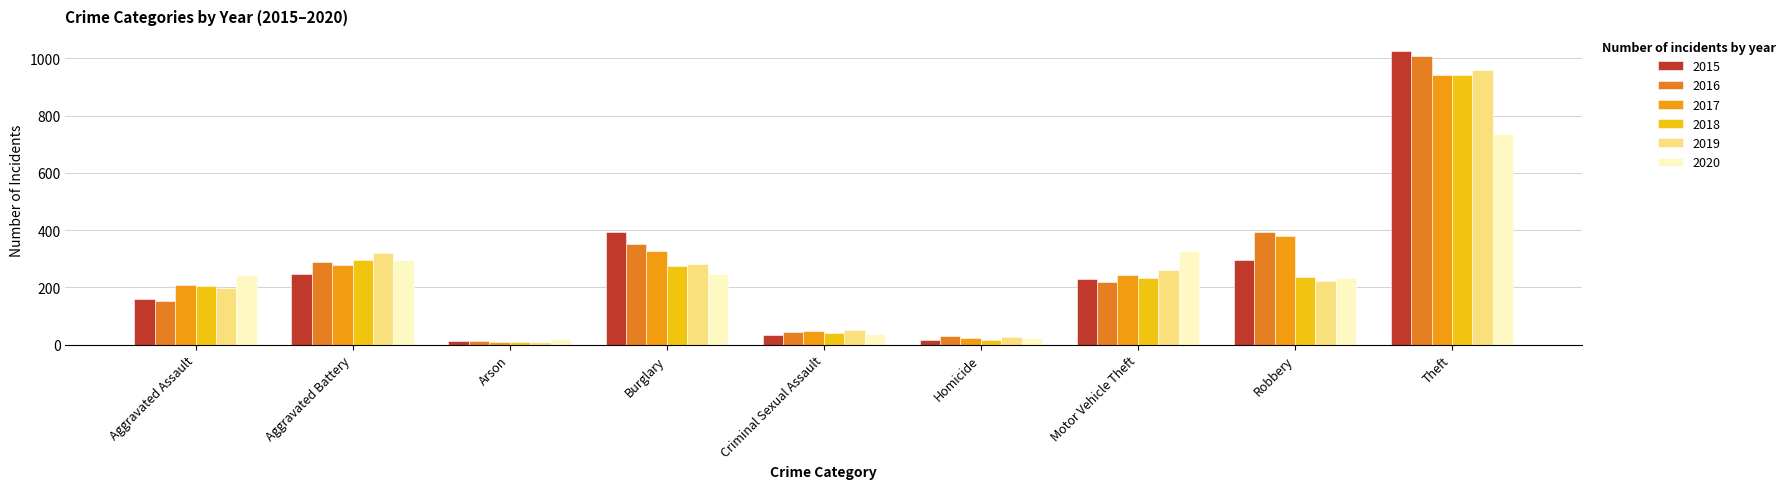

What is the lowest value of the 2019 series?

8